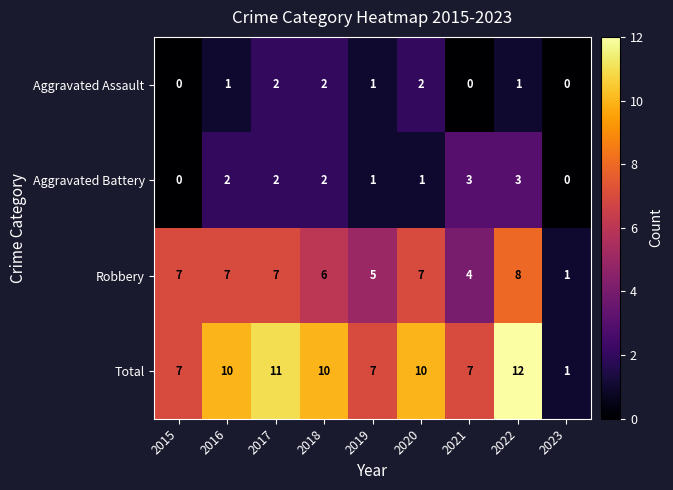

How many Robbery values are between 5 and 7?

6